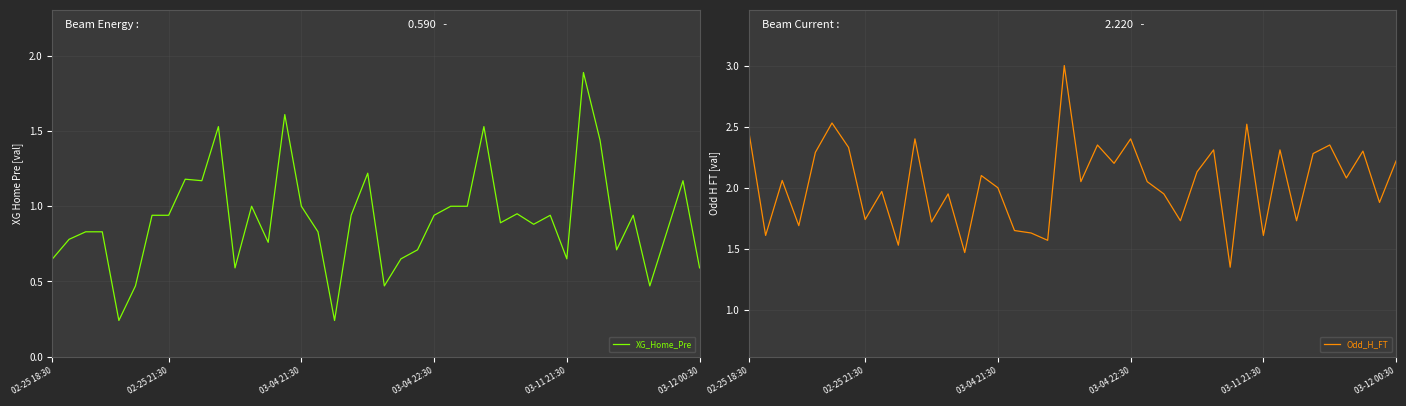

At which category is the sum across all series the highest?

19